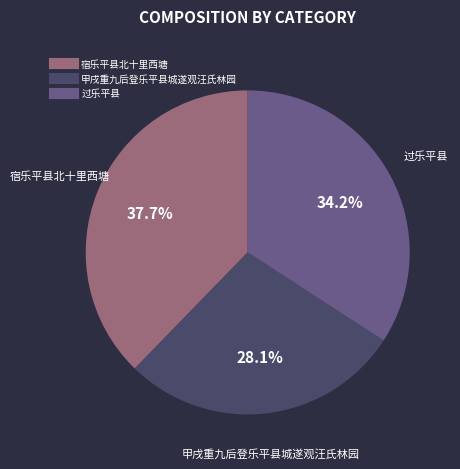

Is there any slice that represents more than half of the pie?

No